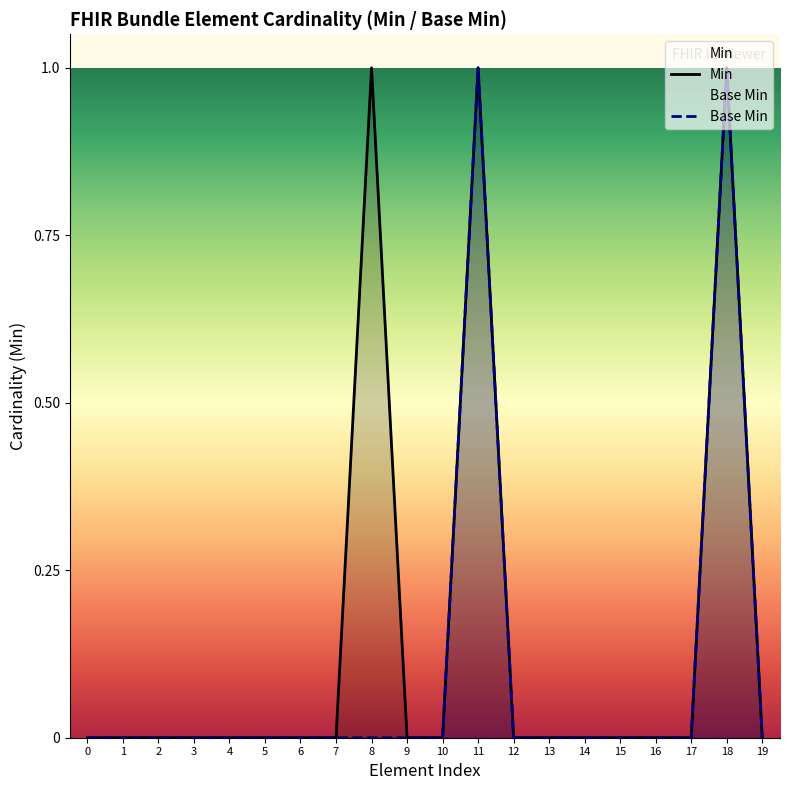

At which category is the sum across all series the highest?

11